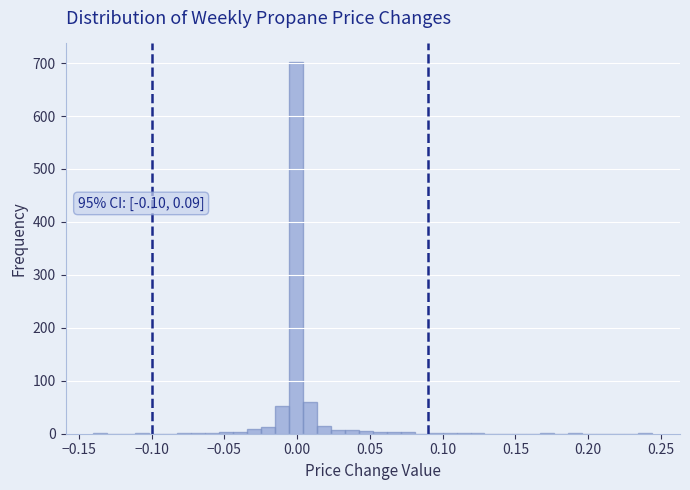

Around what value on the x-axis is the tallest bar? Give the approximate position of its centre, as read against the axis.

0.000